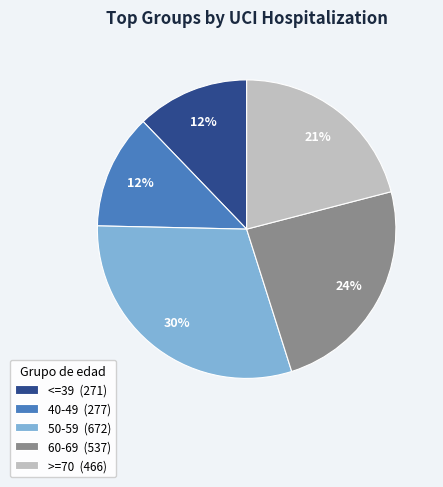

To the nearest percent, what is the average slice percentage?

20%